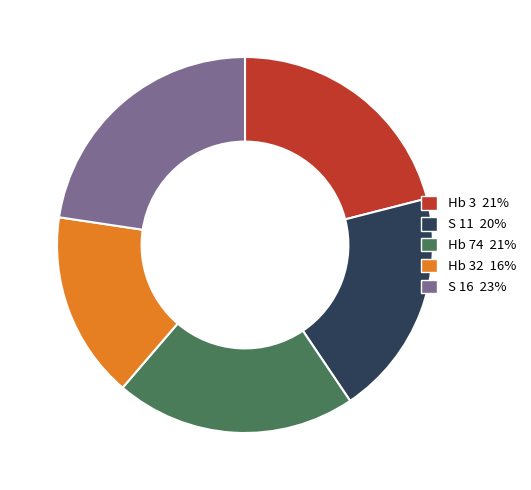

What is the largest slice in the pie chart?

S 16 23%